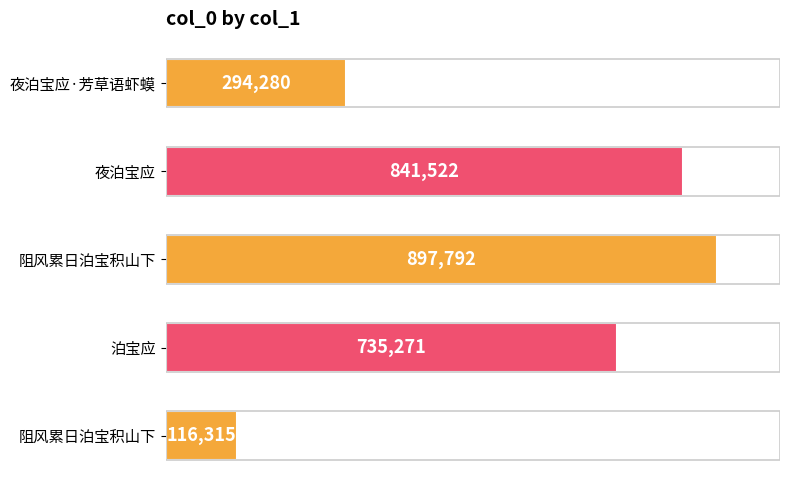

Does the chart contain any negative values?

No